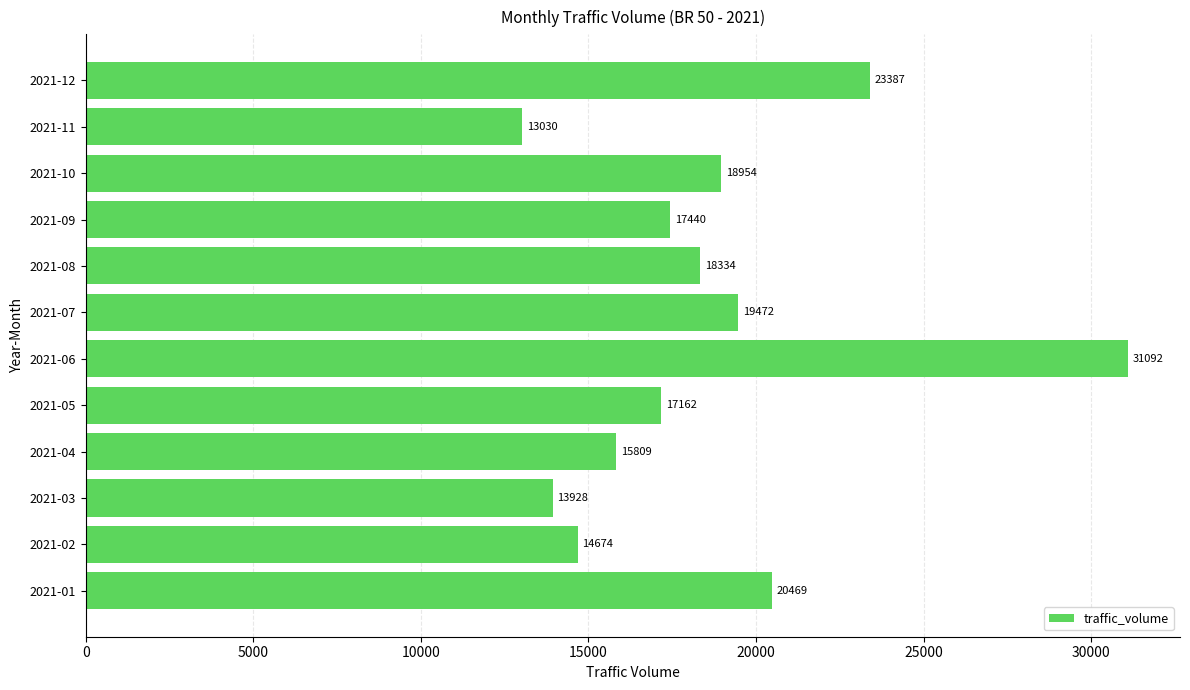

What is the difference between the maximum and minimum values?

18062